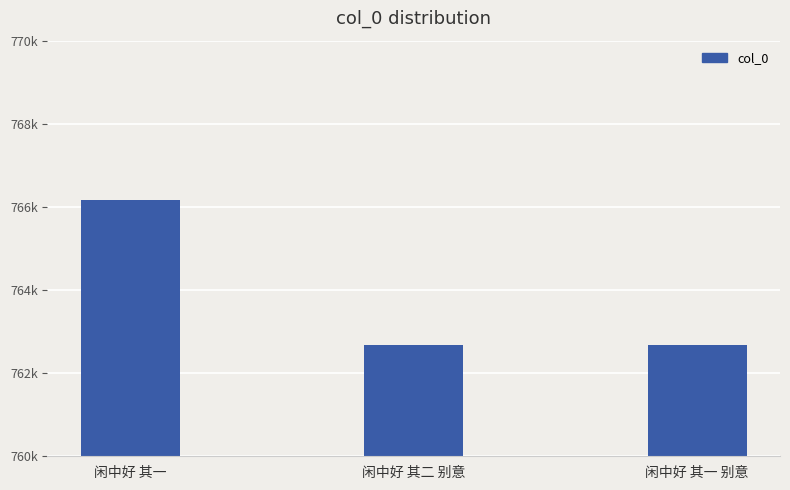

Reading left to right, what are all the values shown in this chart?

766167	762667	762666